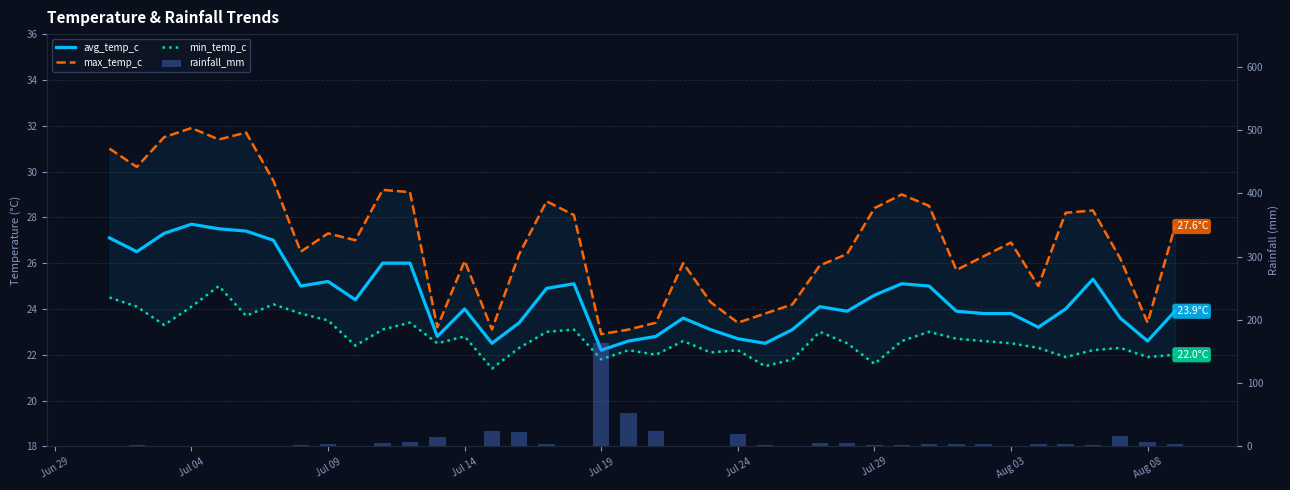

How many data points in rainfall_mm are less than 3?

19